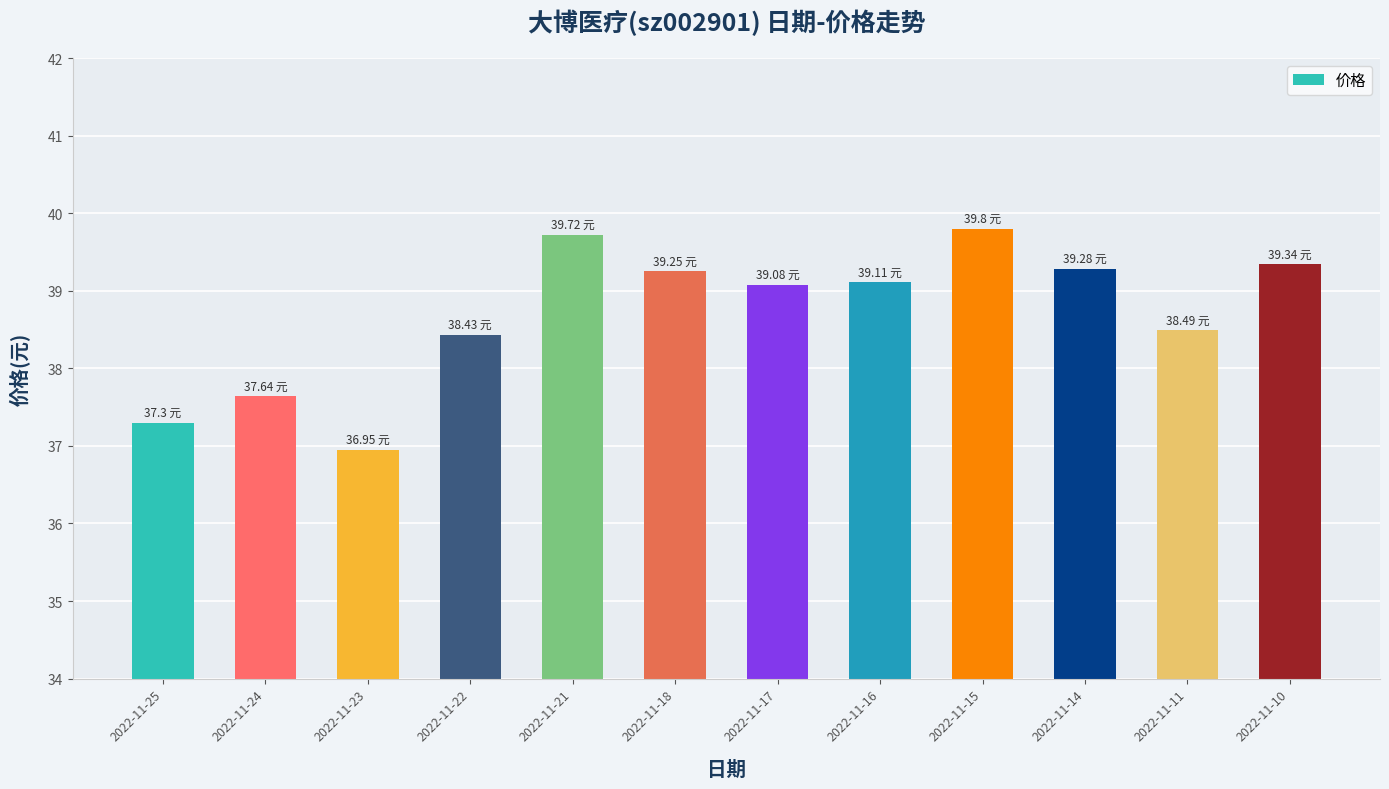

Approximately how many times larger is the value at 2022-11-22 compared to 2022-11-23?

1.0